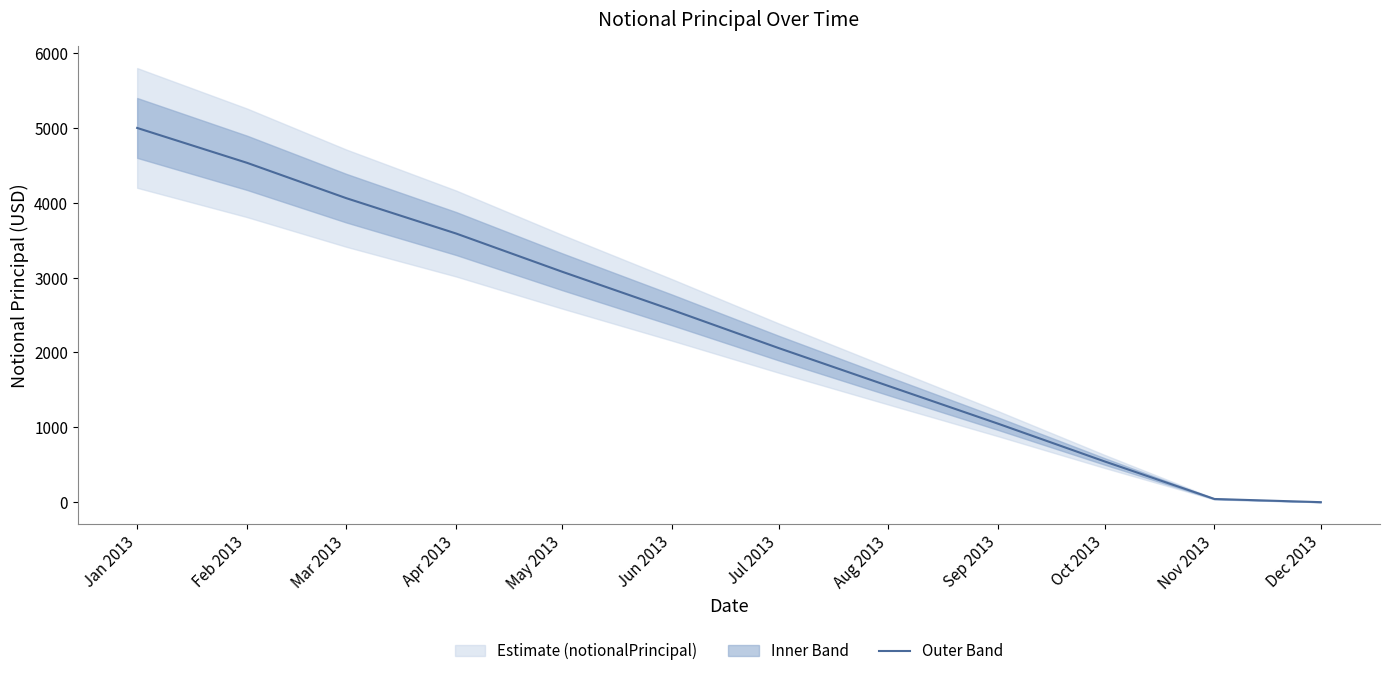

What is the sum of all values?

28075.8